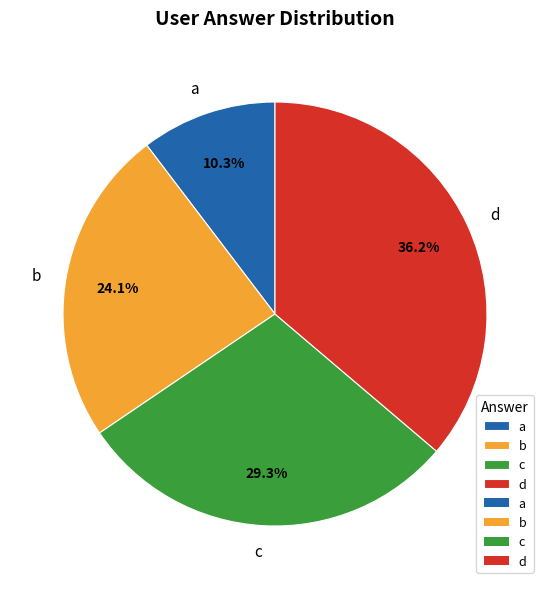

Which slice is the largest?

d